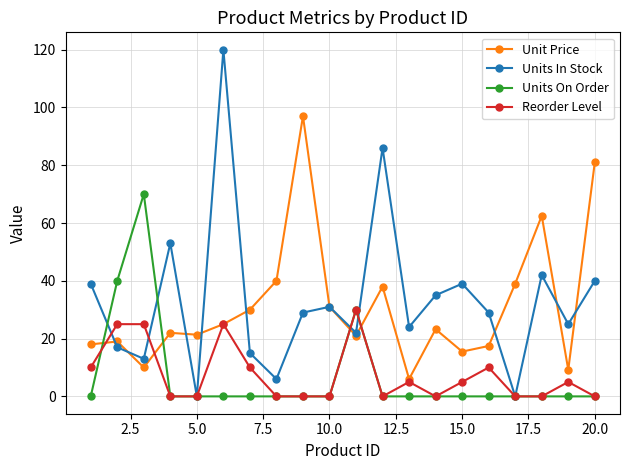

True or false: Reorder Level has more than 1 points higher than both neighbors.

True